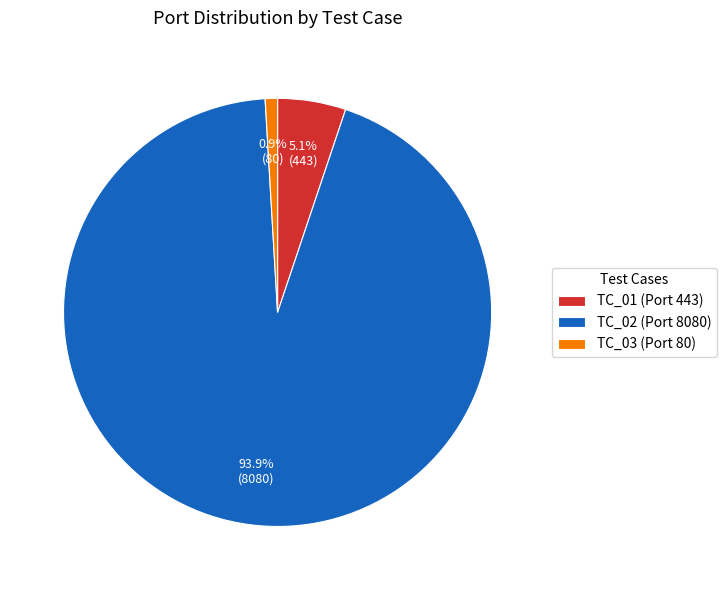

To the nearest percent, what is the average slice percentage?

33%